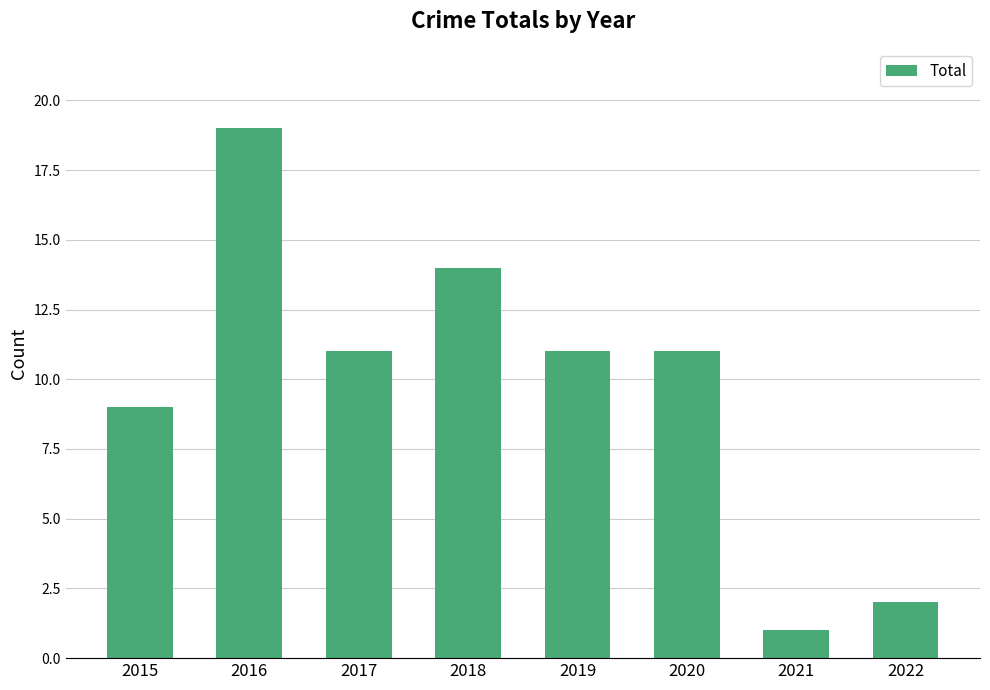

What is the change in value from 2016 to 2021?

-18